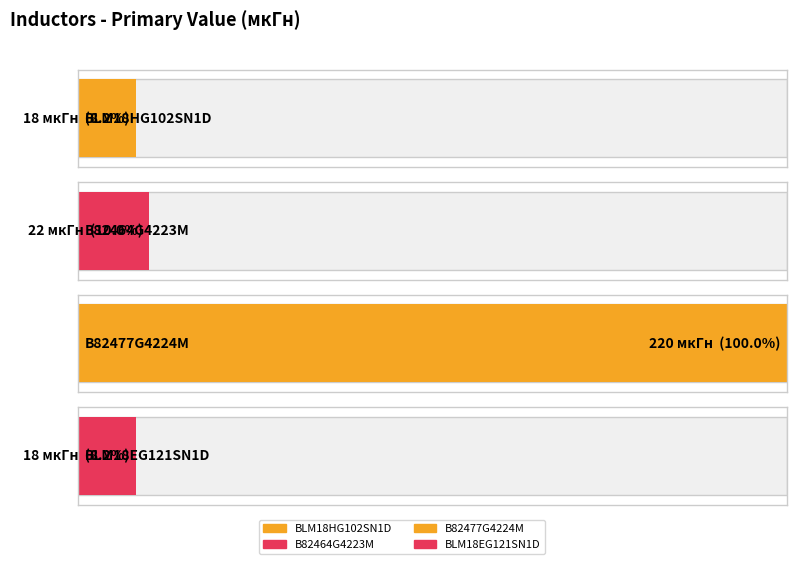

What is the minimum value shown in the chart?

18